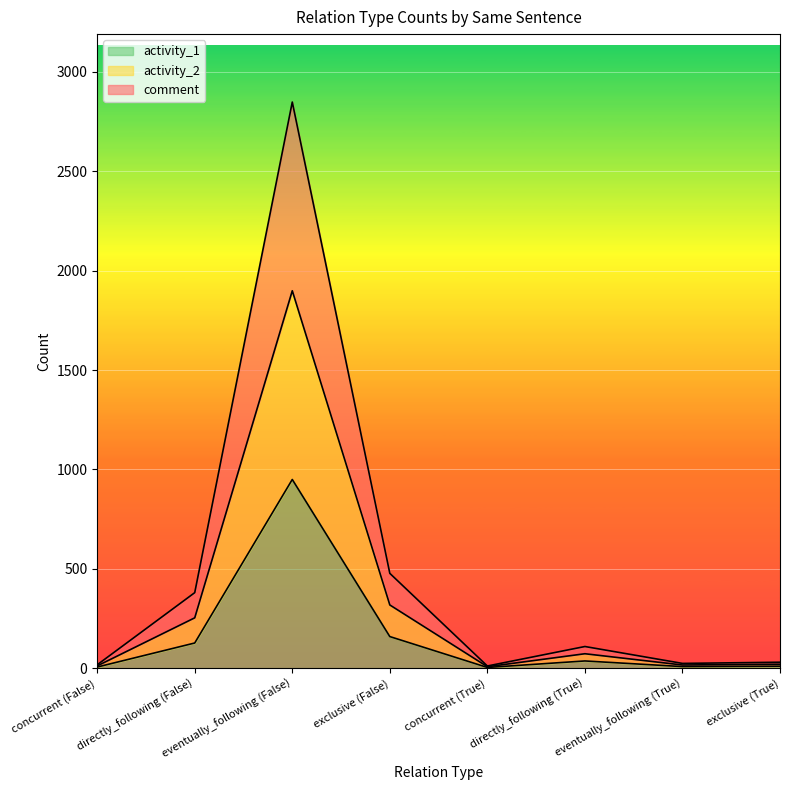

List the series in order of their peak value, lowest first.

activity_1, activity_2, comment